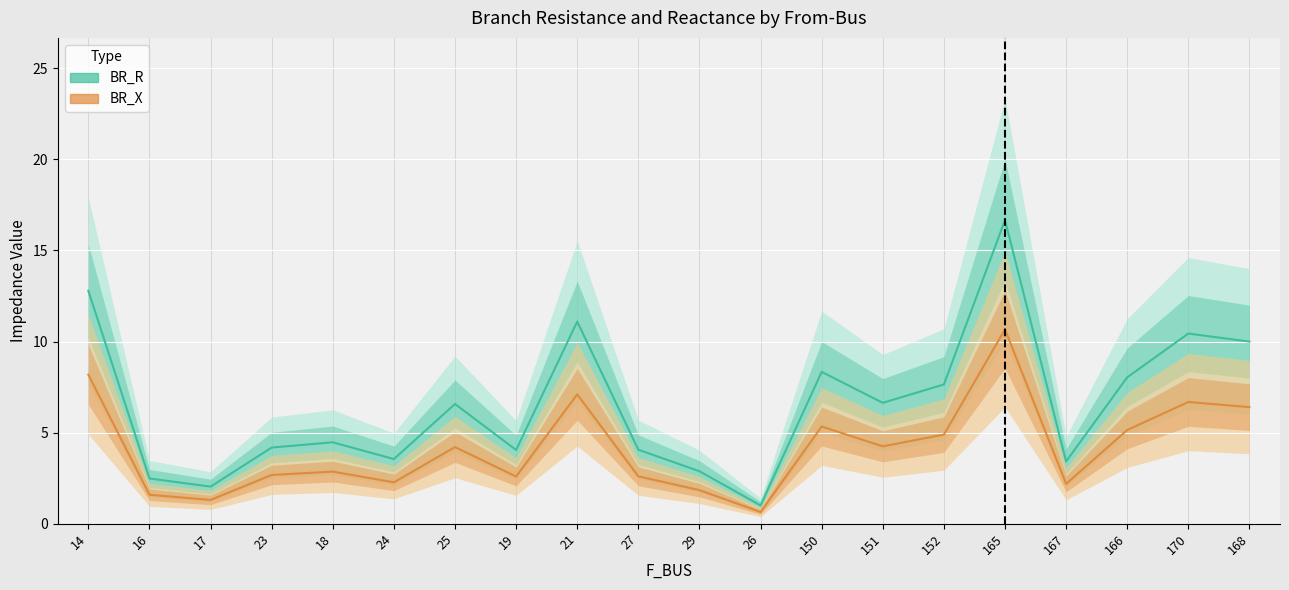

True or false: BR_X line has more than 2 interior local peaks.

True